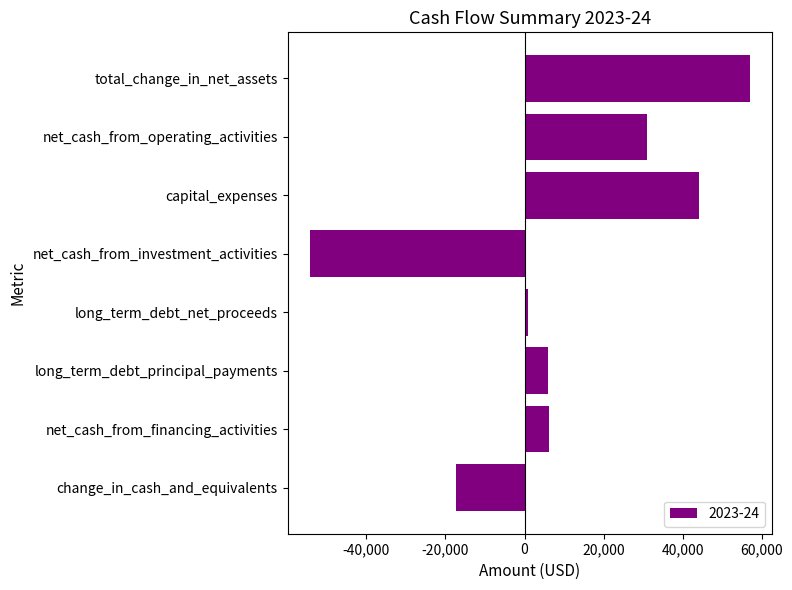

What is the difference between the values at total_change_in_net_assets and long_term_debt_net_proceeds?

56218